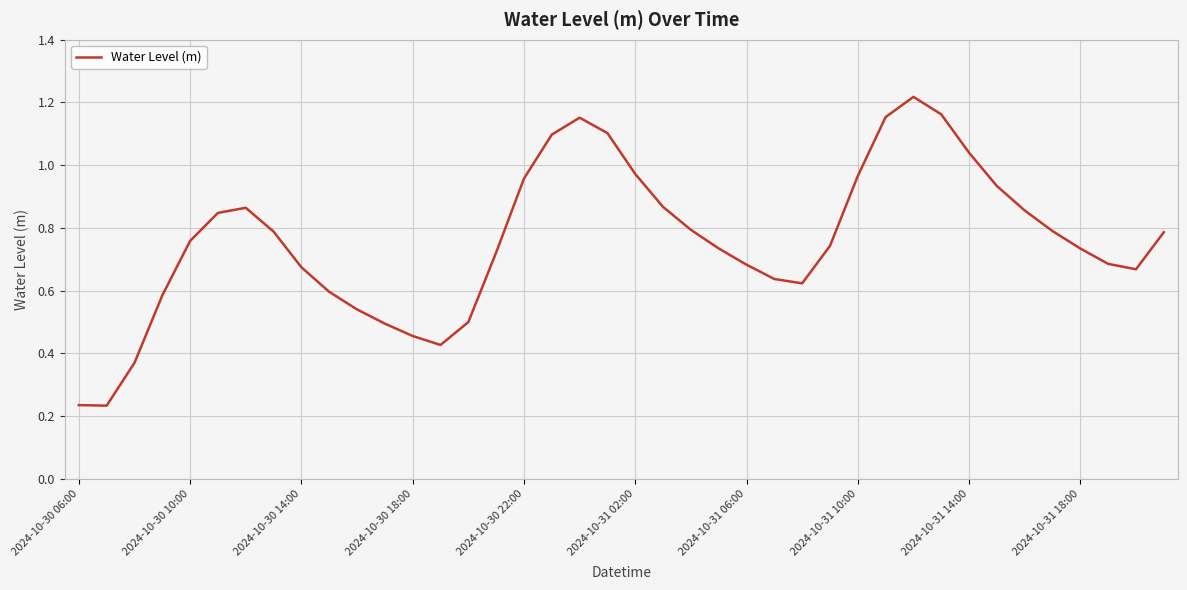

What is the difference between the second highest and minimum values?

0.9